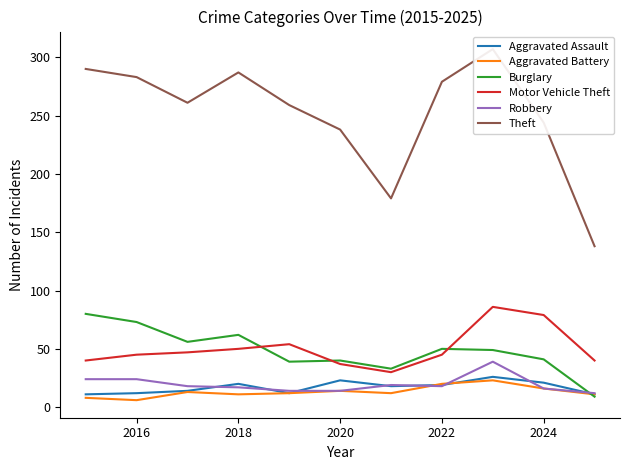

What is the maximum value for Aggravated Battery?

23